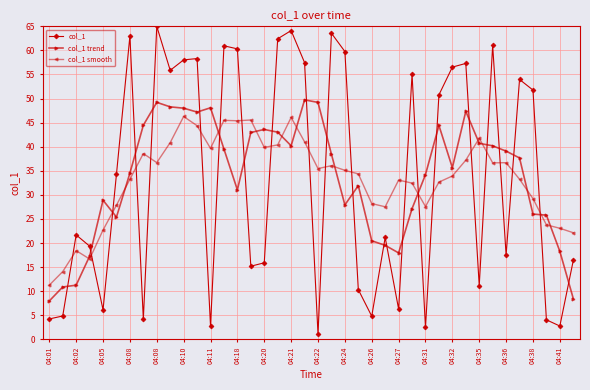

How many lines are shown in the chart?

3